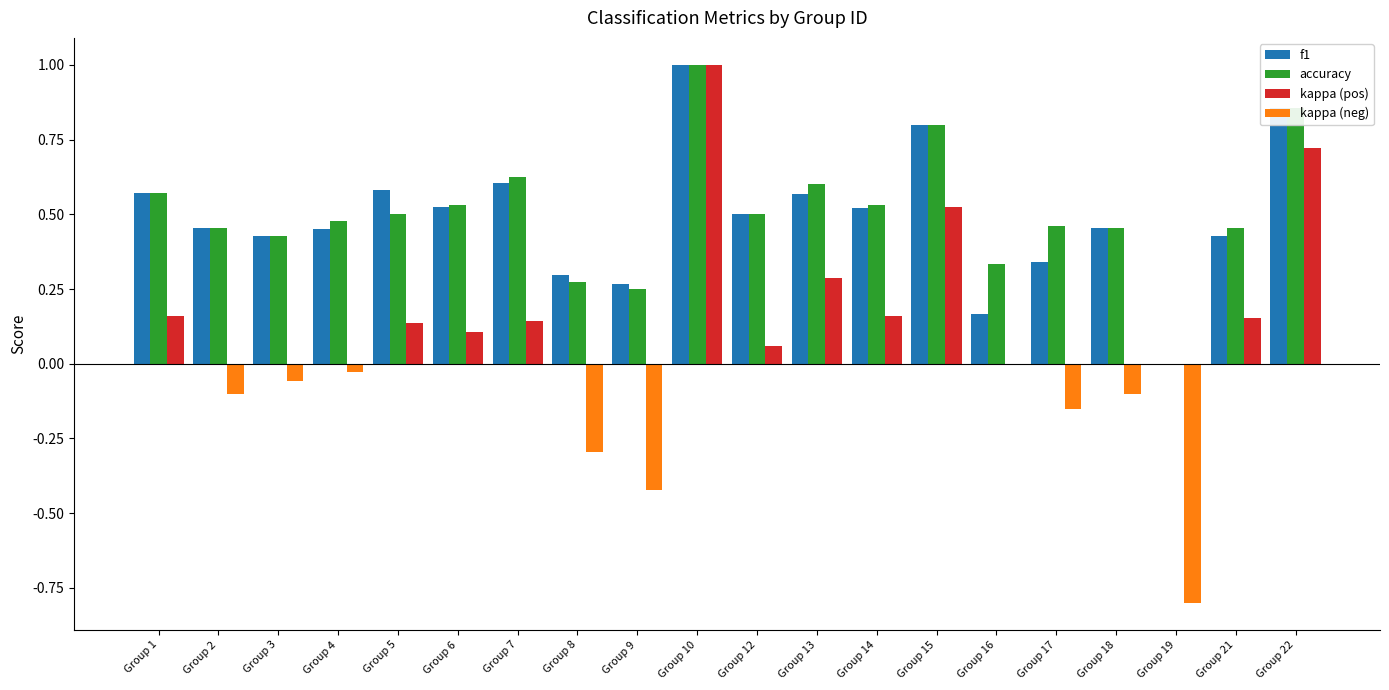

Between Group 2 and Group 4, which series saw the biggest shift?

kappa (neg)